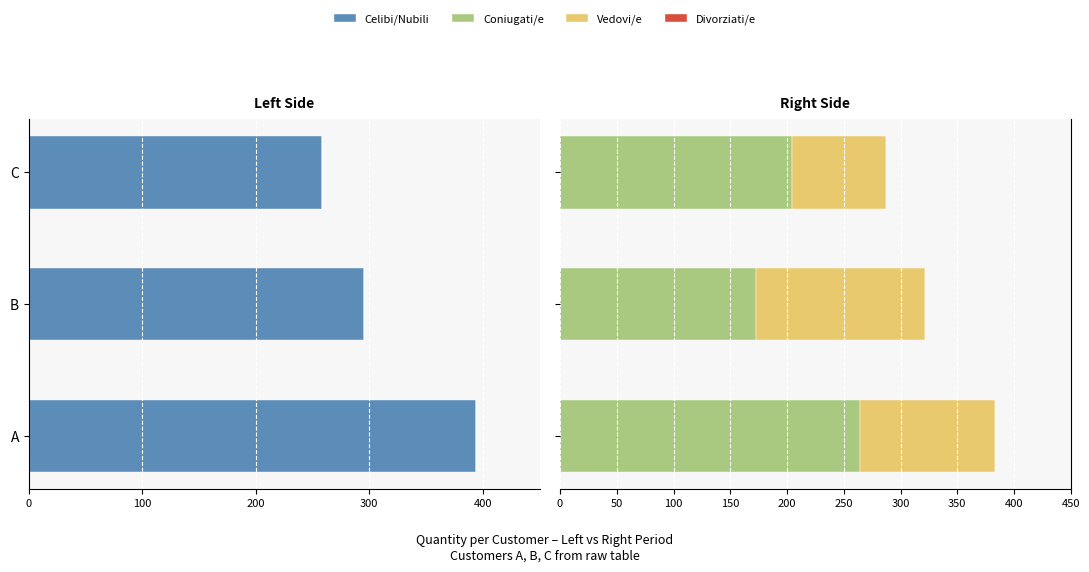

The value of Vedovi/e at A is 200.1. True or false?

False